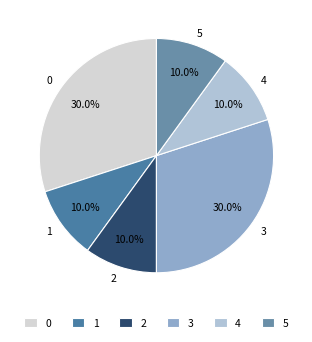

Approximately how many times larger is the value at 0 compared to 2?

3.0